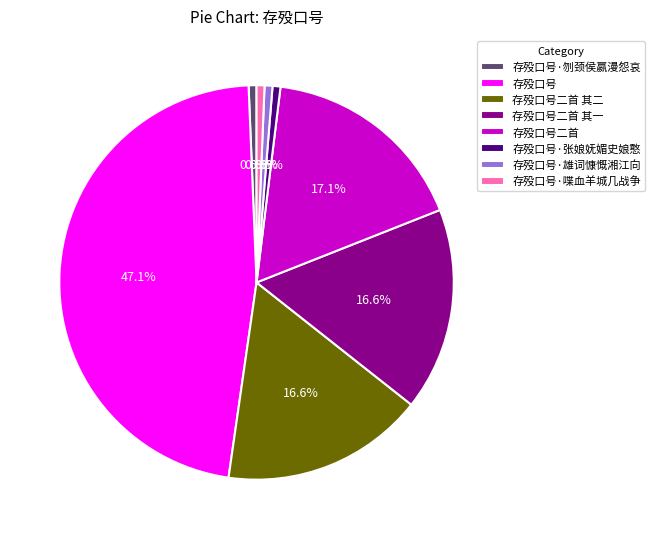

Which has a higher value, 存殁口号二首 其二 or 存殁口号·张娘妩媚史娘憨?

存殁口号二首 其二